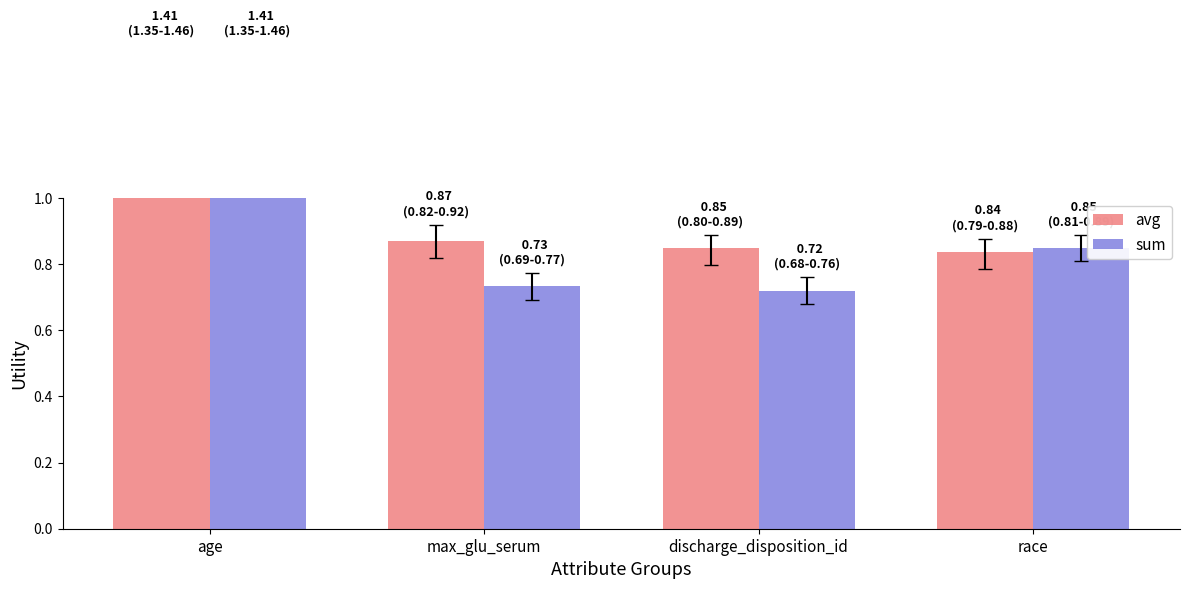

What are all the series names shown in the legend?

avg, sum